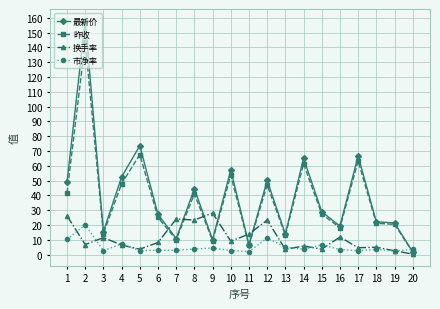

Which series has the widest spread of values?

最新价